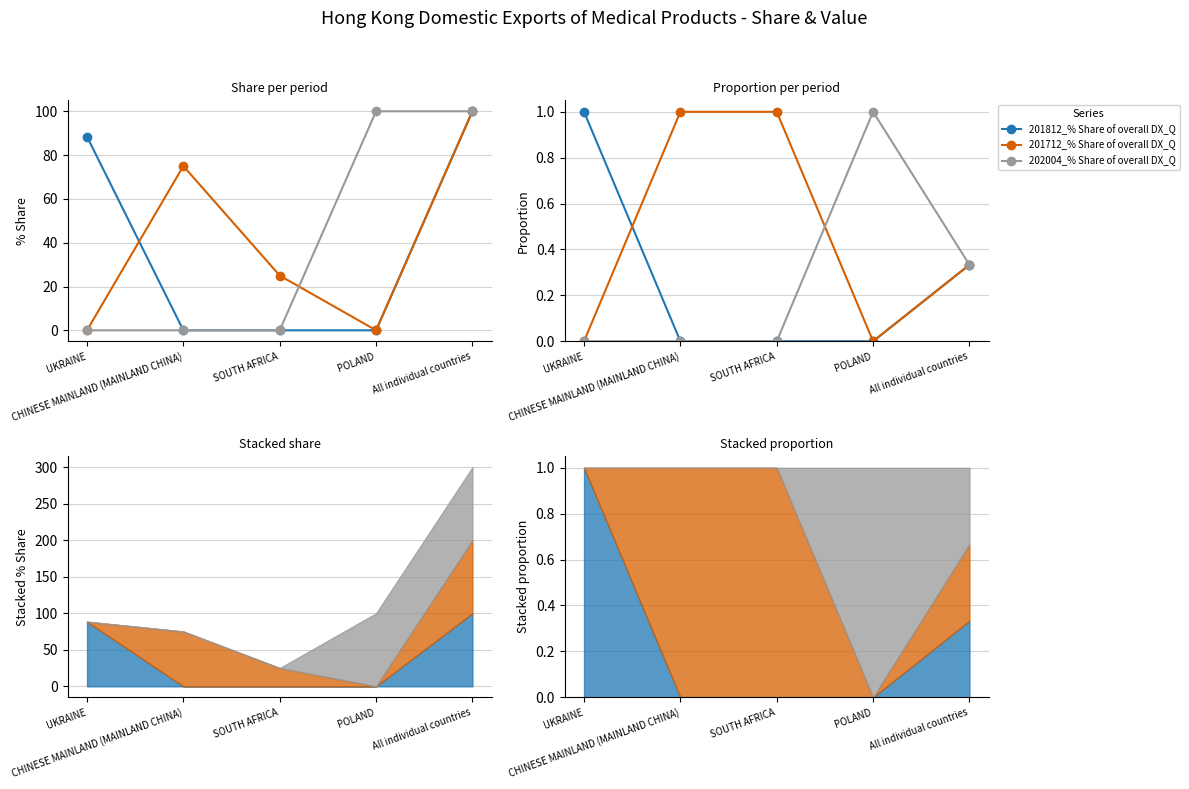

What are all the series names shown in the legend?

201812_% Share of overall DX_Q, 201712_% Share of overall DX_Q, 202004_% Share of overall DX_Q